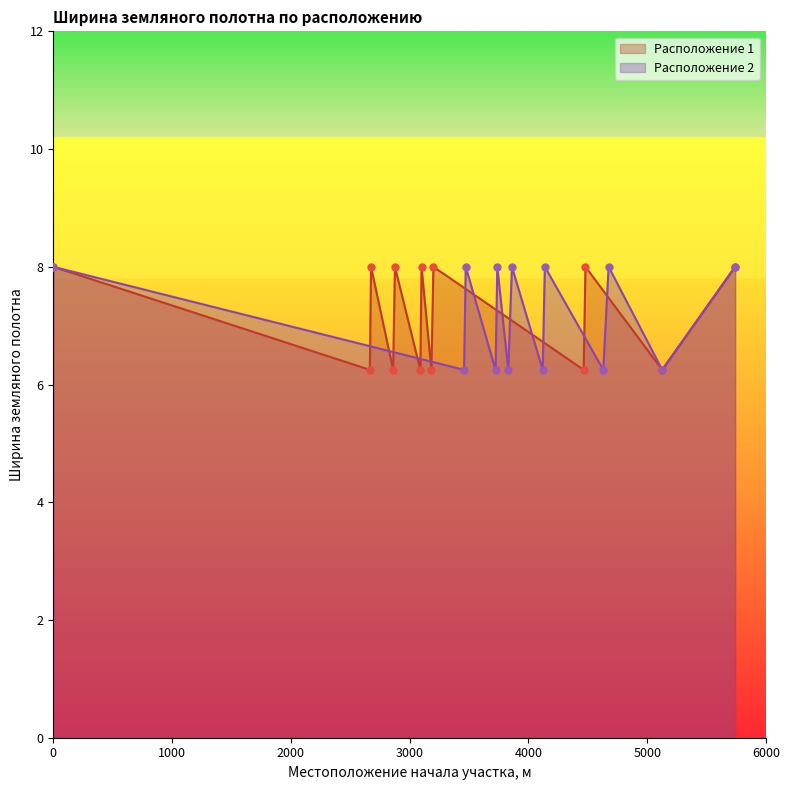

At how many categories does at least one series exceed 6?

13